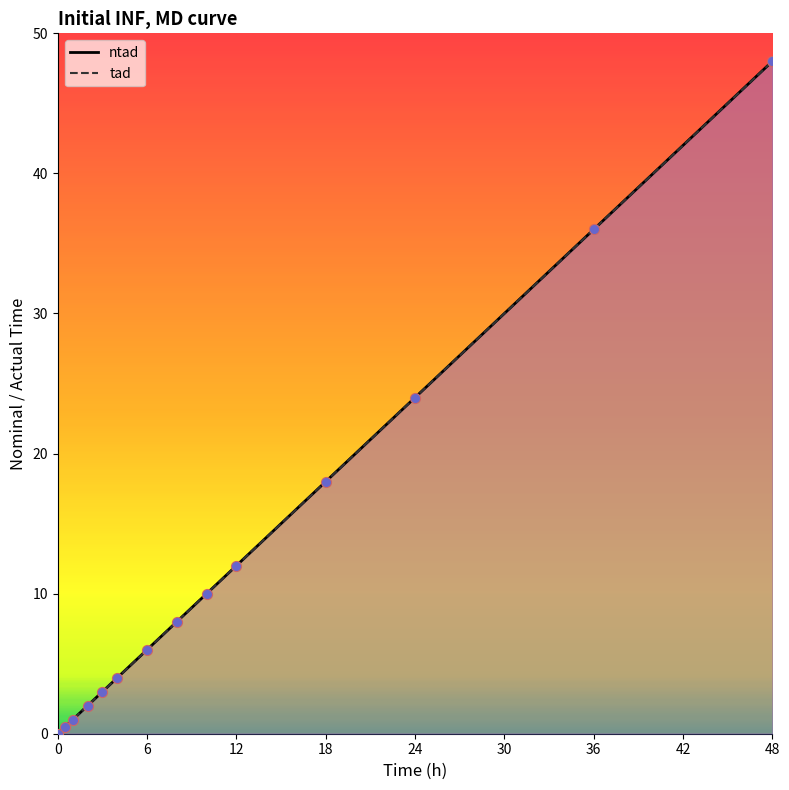

At how many categories does at least one series exceed 12?

4